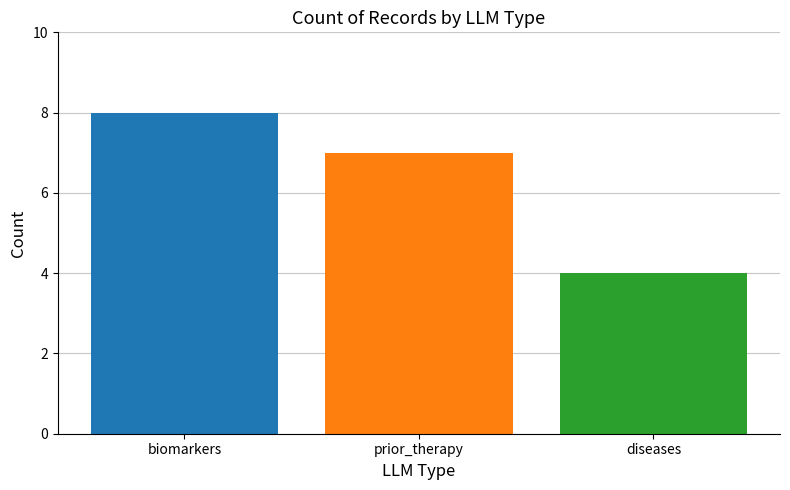

Where is the data nearest to the value 6?

prior_therapy